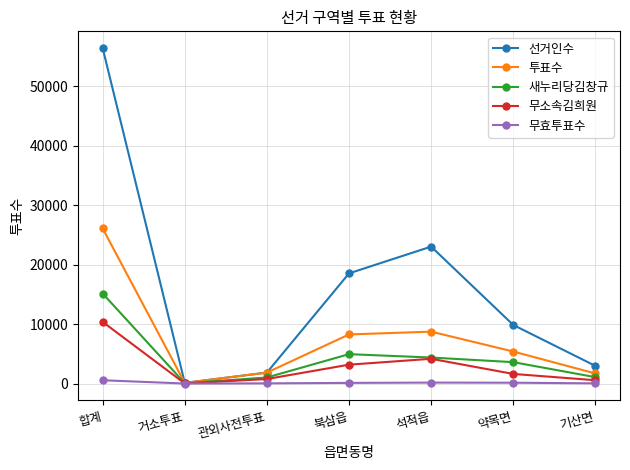

What is the label of the 7th point from the right?

합계